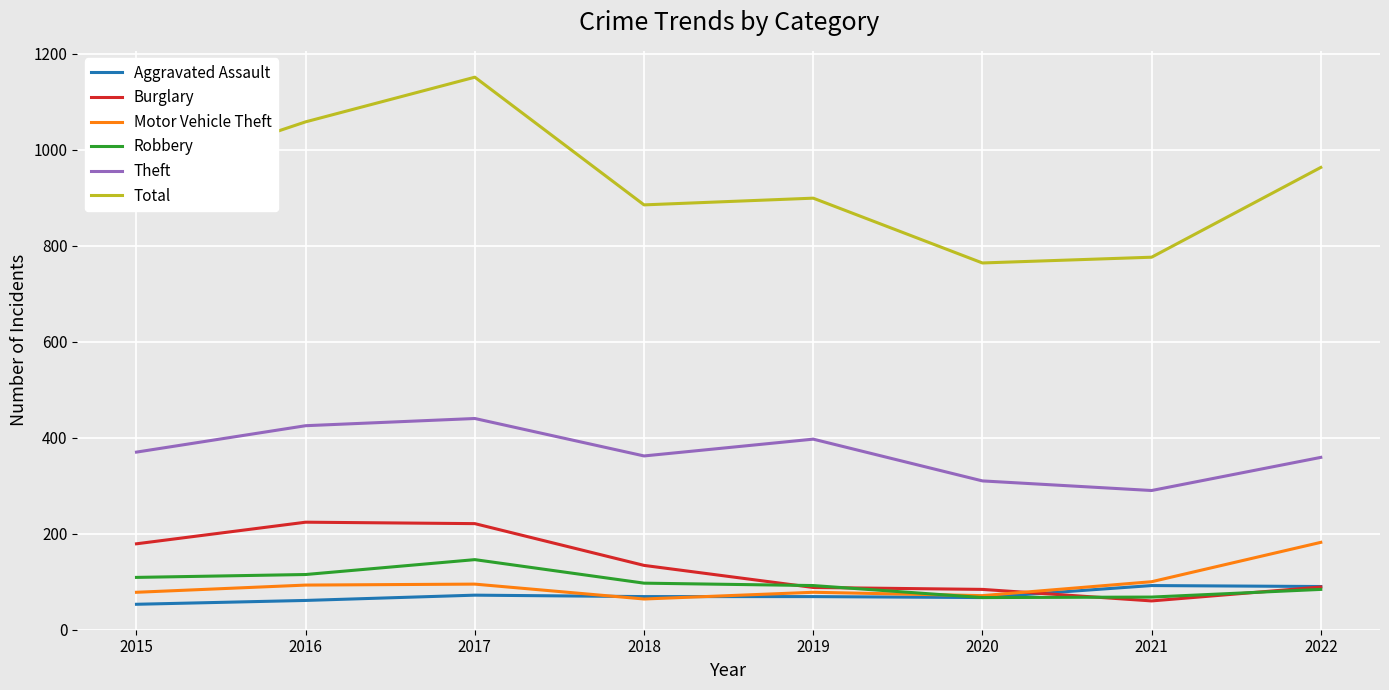

True or false: Burglary has a value of 125 at 2016.

False